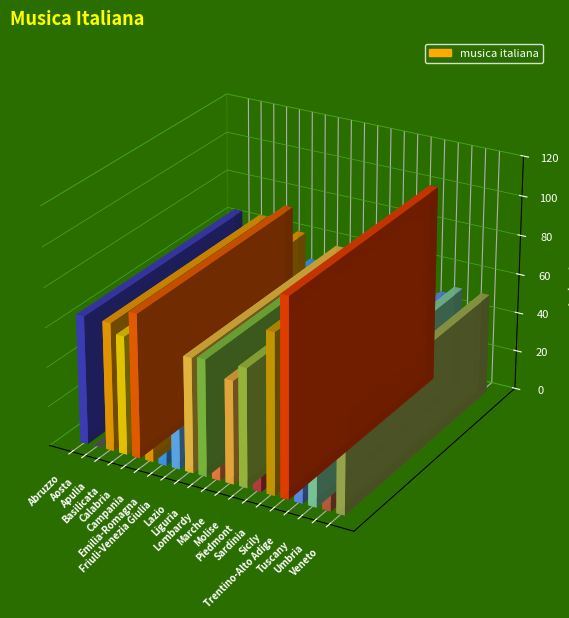

Reading left to right, transcribe all the data shown in this chart.

65	0	65	60	73	61	48	49	58	59	46	52	60	43	81	100	47	51	43	51